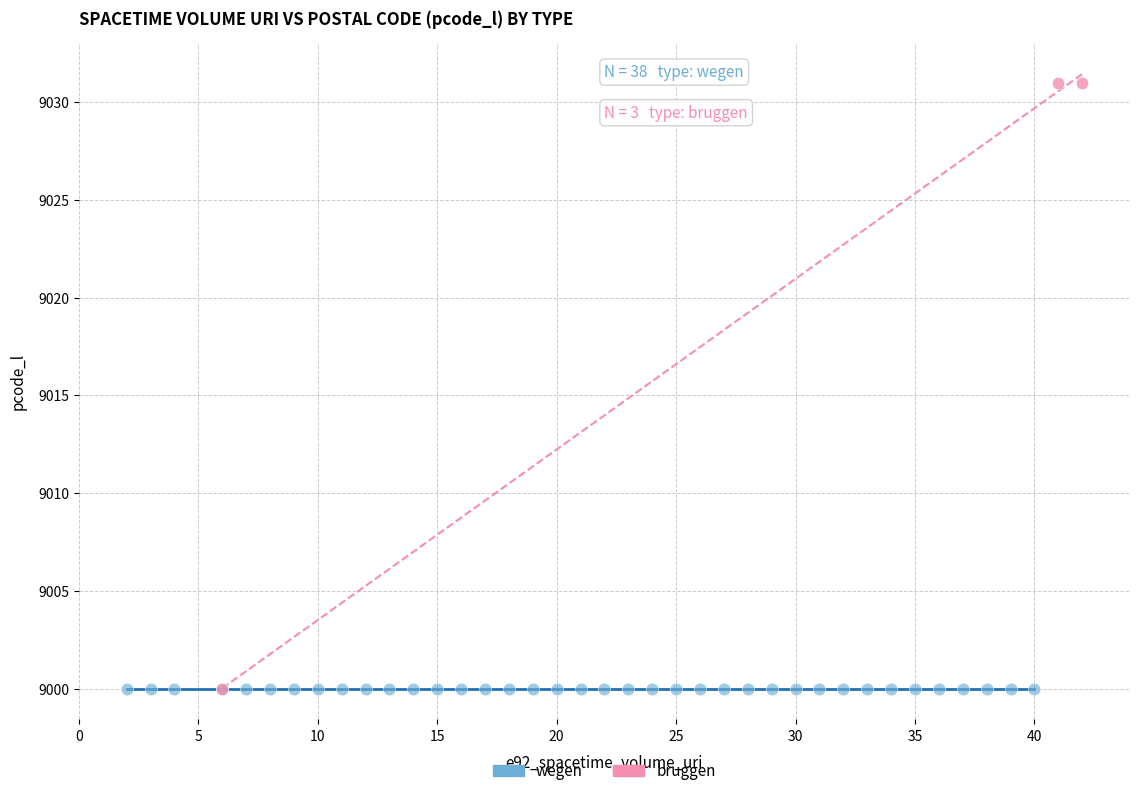

Which series contains the highest Y value?

bruggen